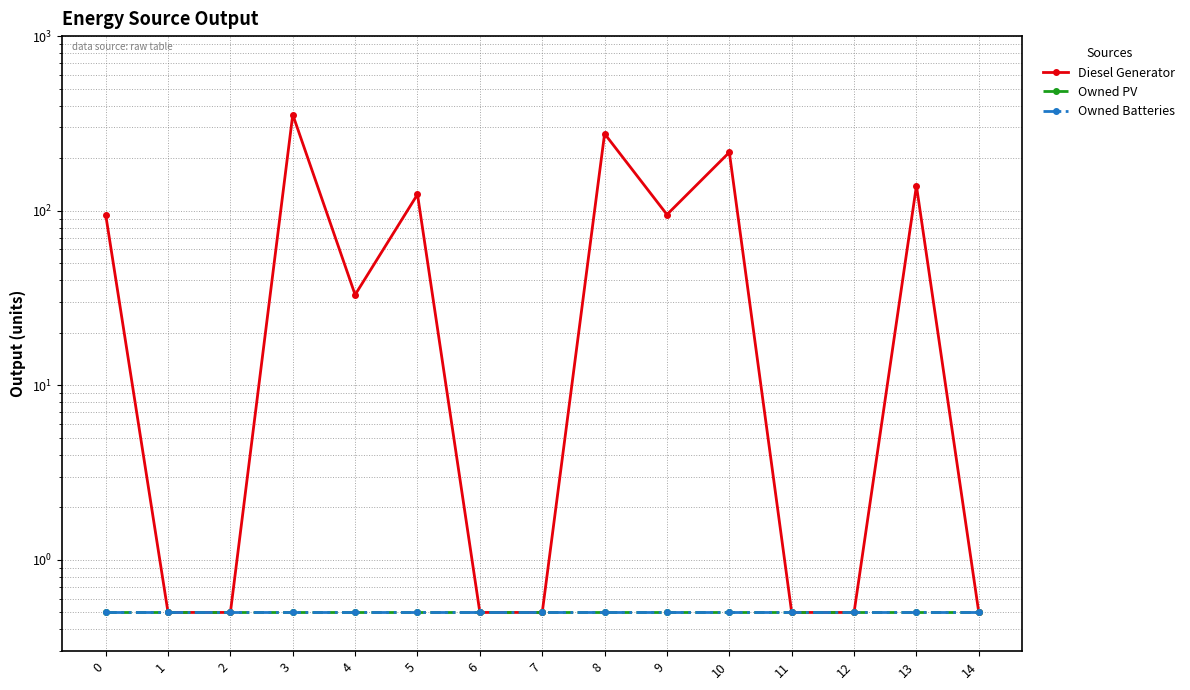

Reading left to right, transcribe all the data shown in this chart.

Diesel Generator: 95.0	0.5	0.5	355.0	33.0	124.0	0.5	0.5	276.0	95.0	216.0	0.5	0.5	139.0	0.5
Owned PV: 0.5	0.5	0.5	0.5	0.5	0.5	0.5	0.5	0.5	0.5	0.5	0.5	0.5	0.5	0.5
Owned Batteries: 0.5	0.5	0.5	0.5	0.5	0.5	0.5	0.5	0.5	0.5	0.5	0.5	0.5	0.5	0.5